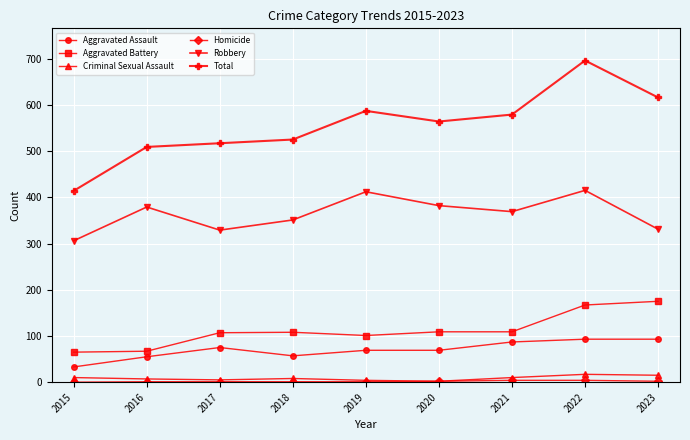

The value of Aggravated Assault at 2021 is 87. True or false?

True